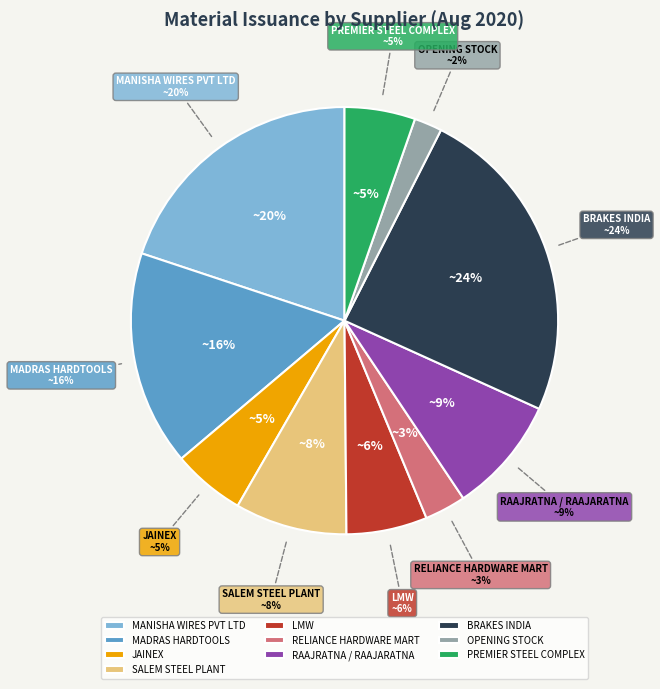

True or false: 28 accounts for 1% of the total.

False